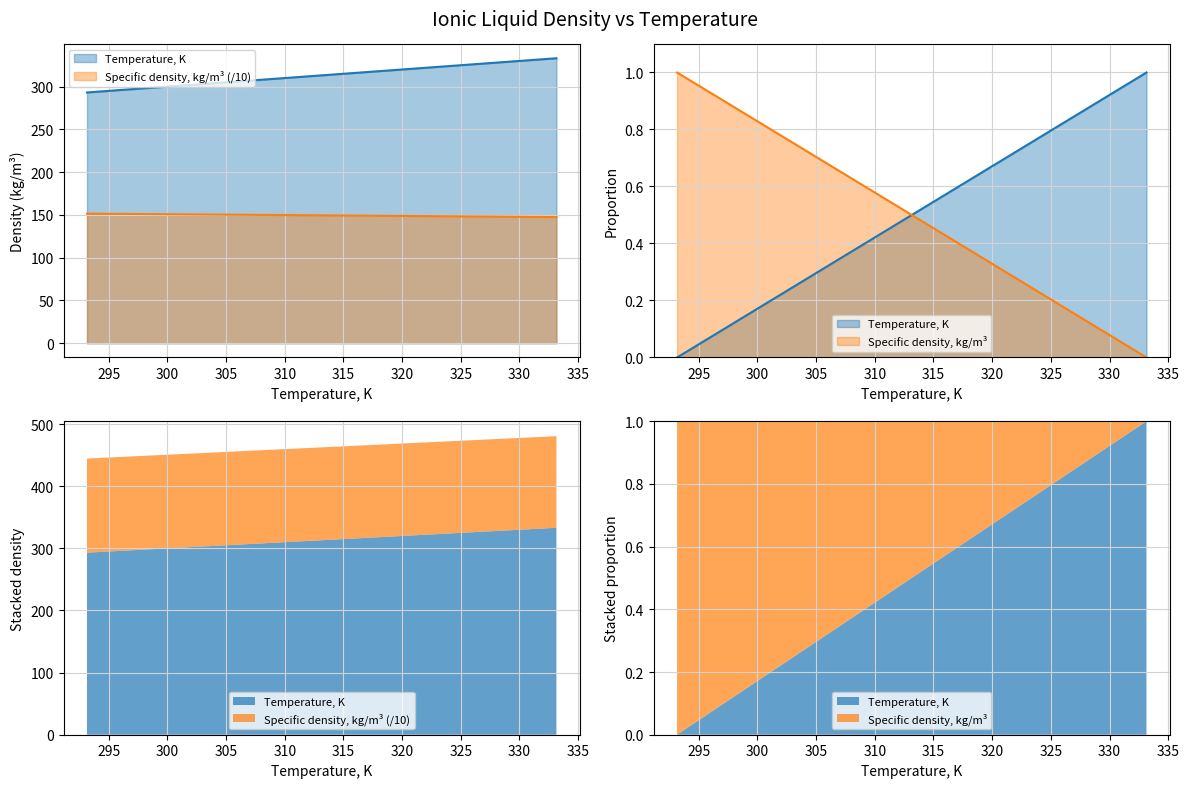

What is the label of the 2nd point from the left?

298.15